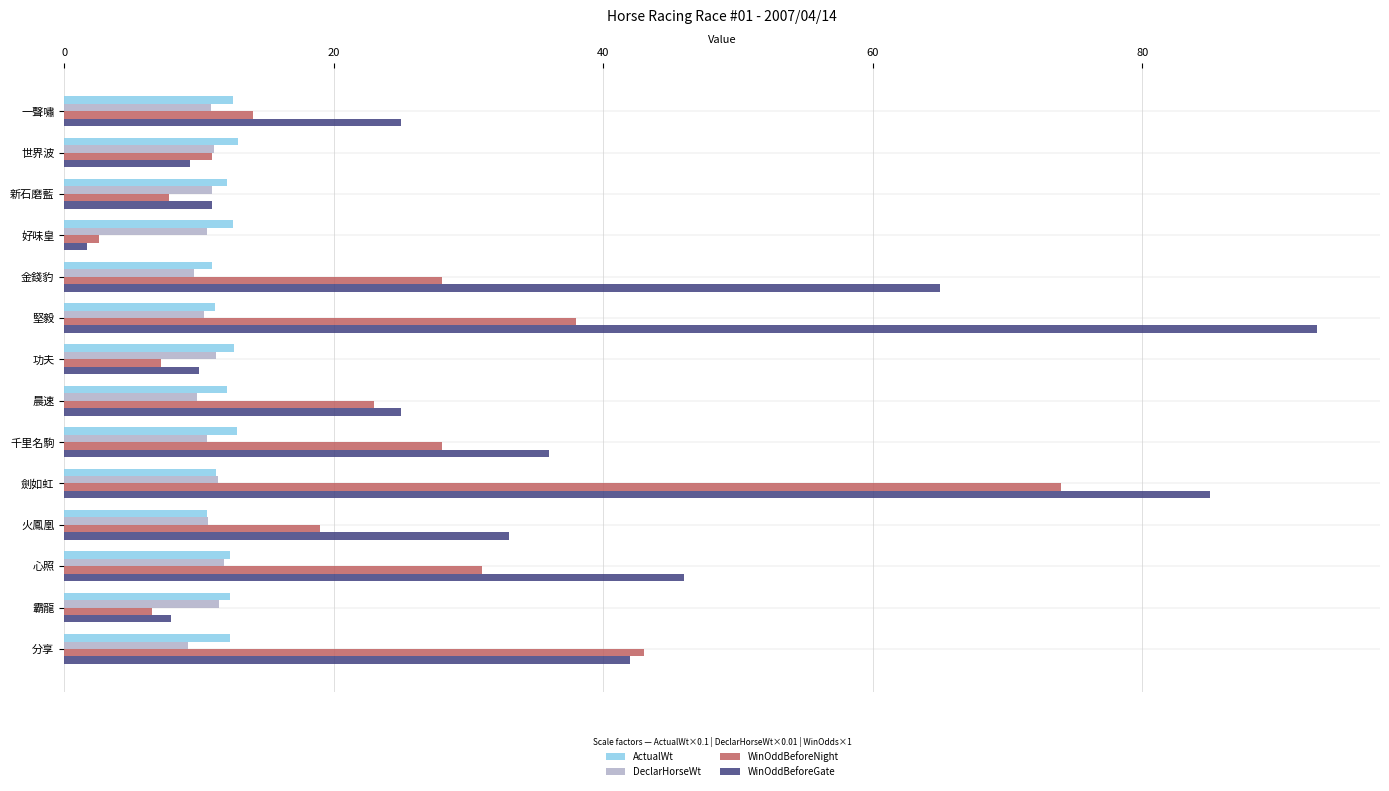

At how many categories does at least one series exceed 52?

3